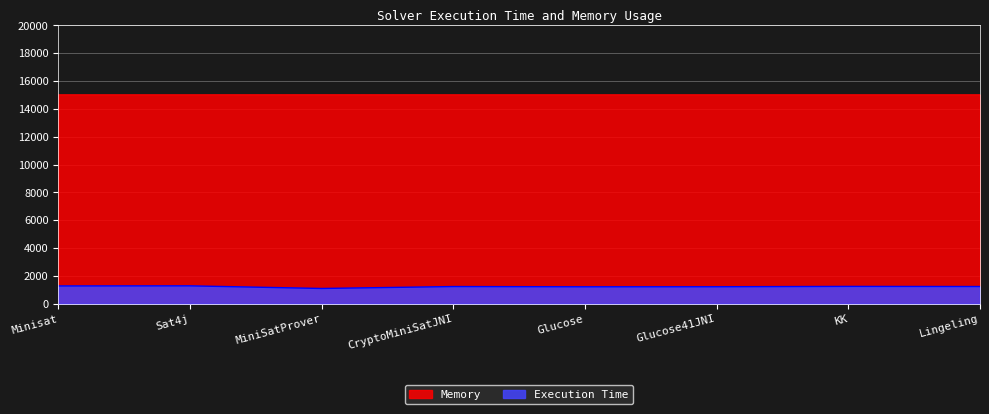

True or false: Execution Time and Memory intersect in this chart.

False